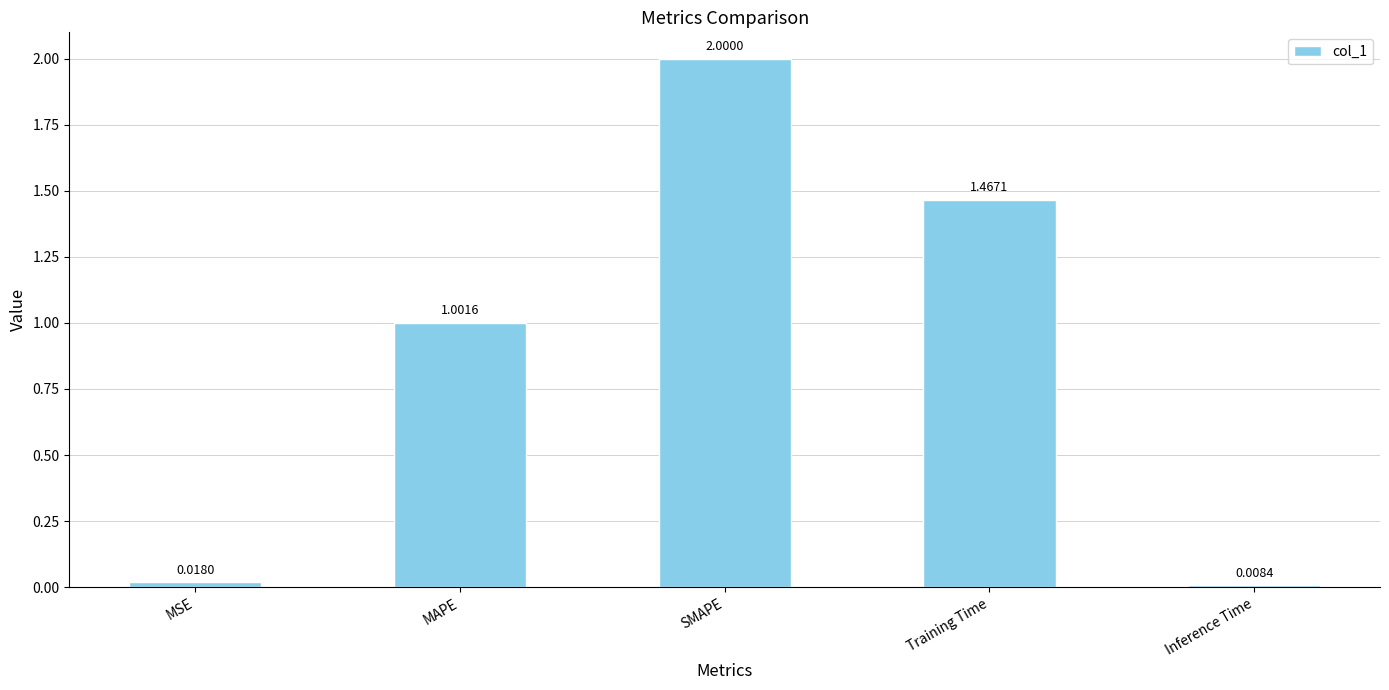

Which label corresponds to the smallest value in the chart?

Inference Time